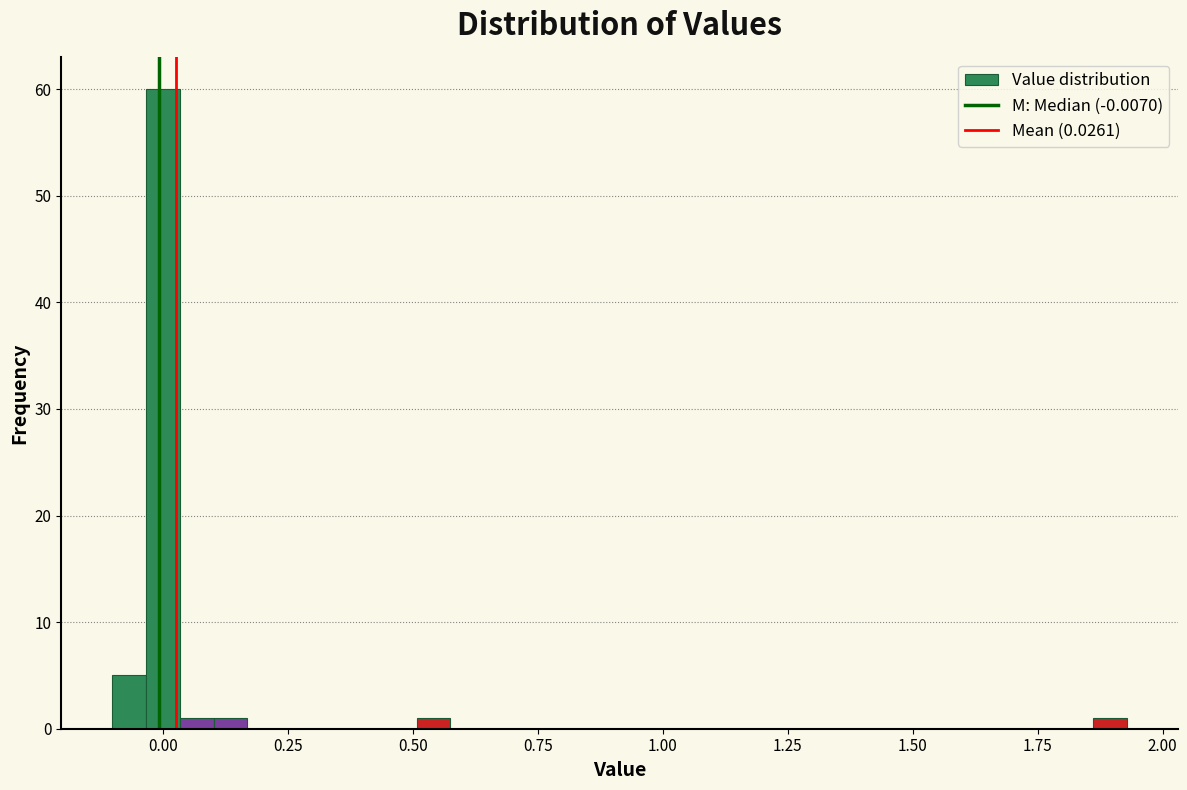

Read against the x-axis, roughly where is the centre of the tallest bar?

0.00